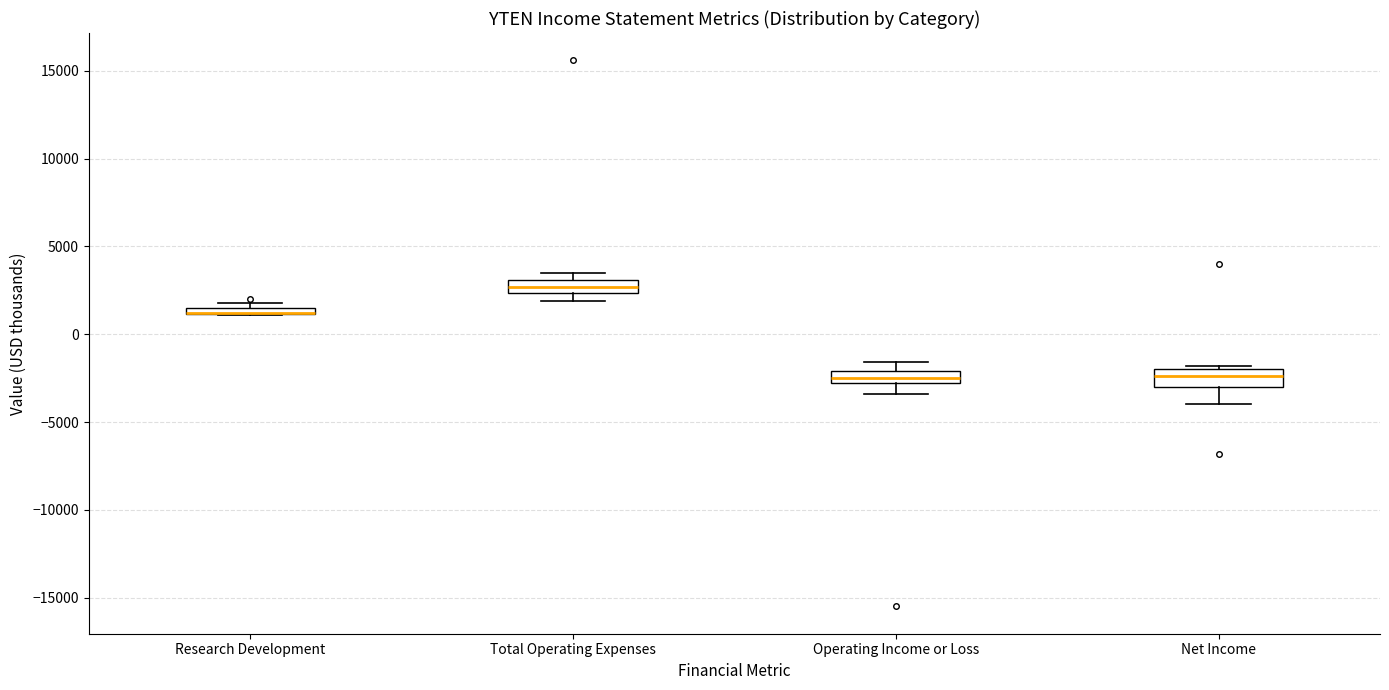

Where is the upper edge of the box for Research Development on the y-axis? The values are not printed on the chart, so give them approximately, as read against the axis.

1500